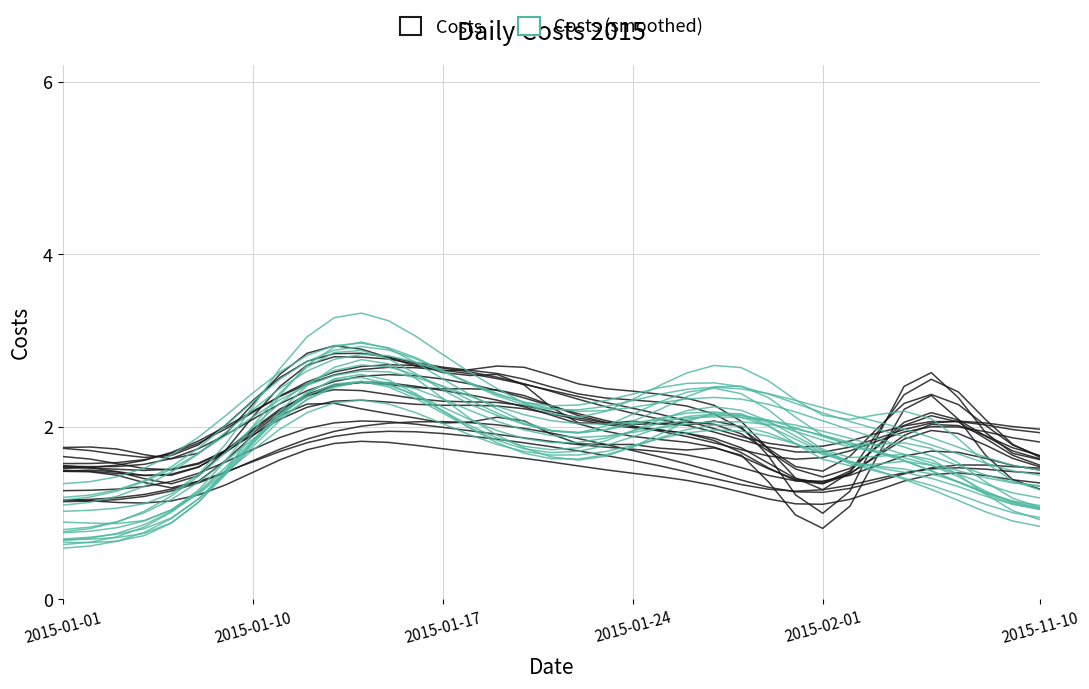

Which series has the largest total across all categories?

Costs (smoothed)